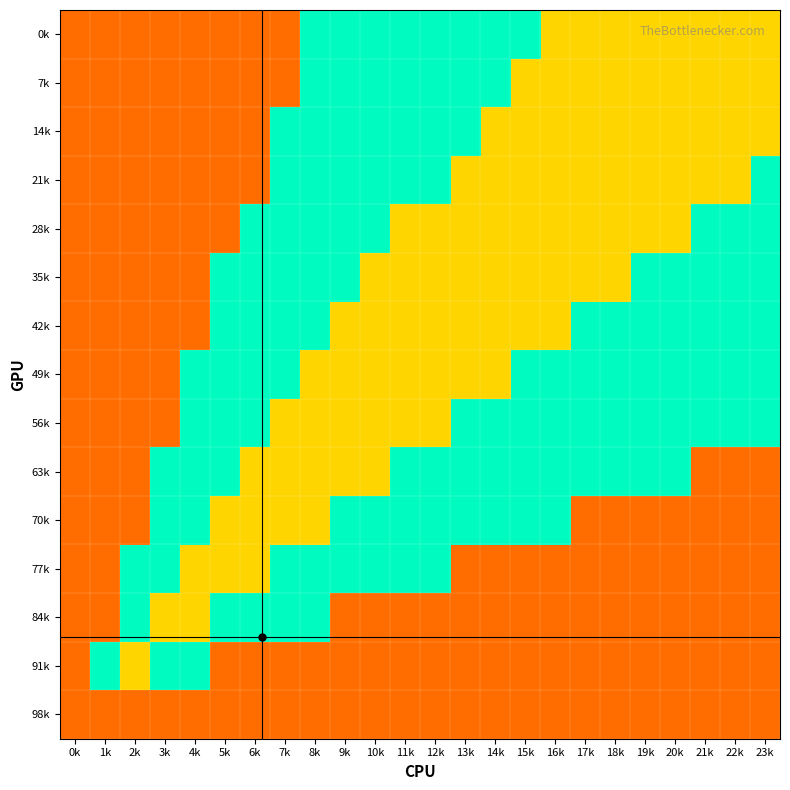

Which series has the widest spread of values?

0k